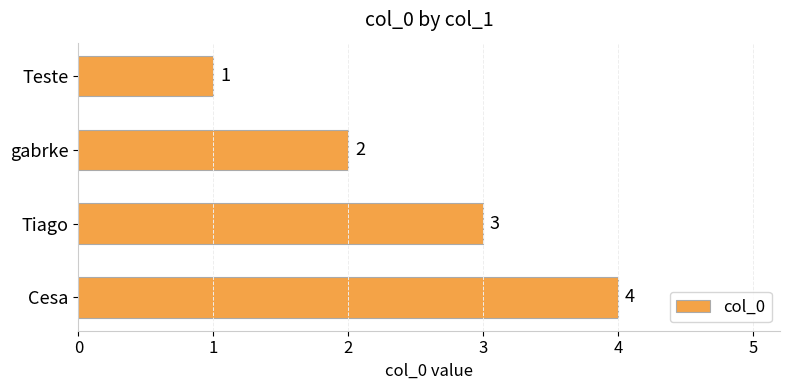

What is the sum of all values?

10